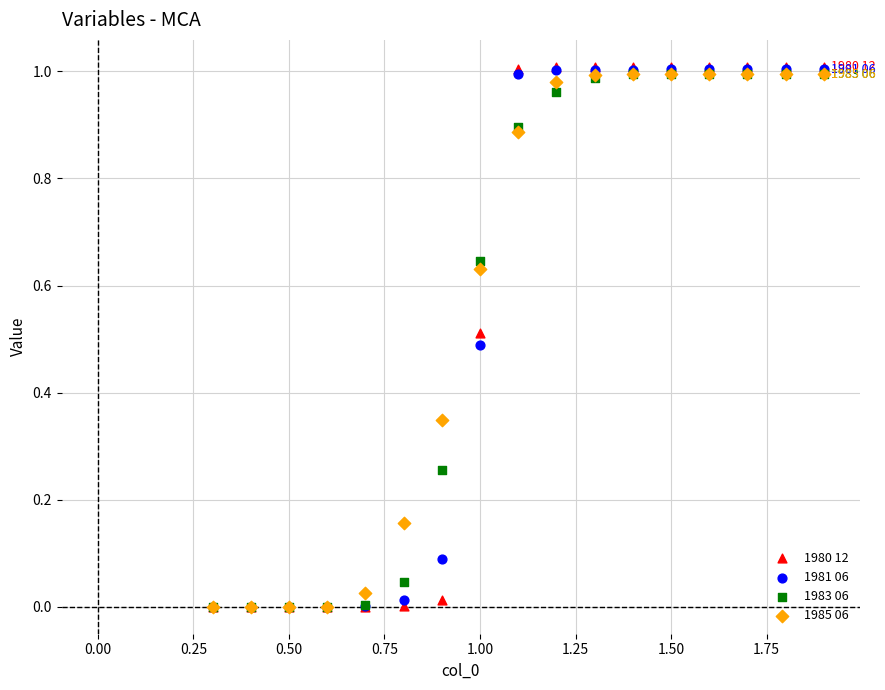

What are all the series names shown in the legend?

1980 12, 1981 06, 1983 06, 1985 06